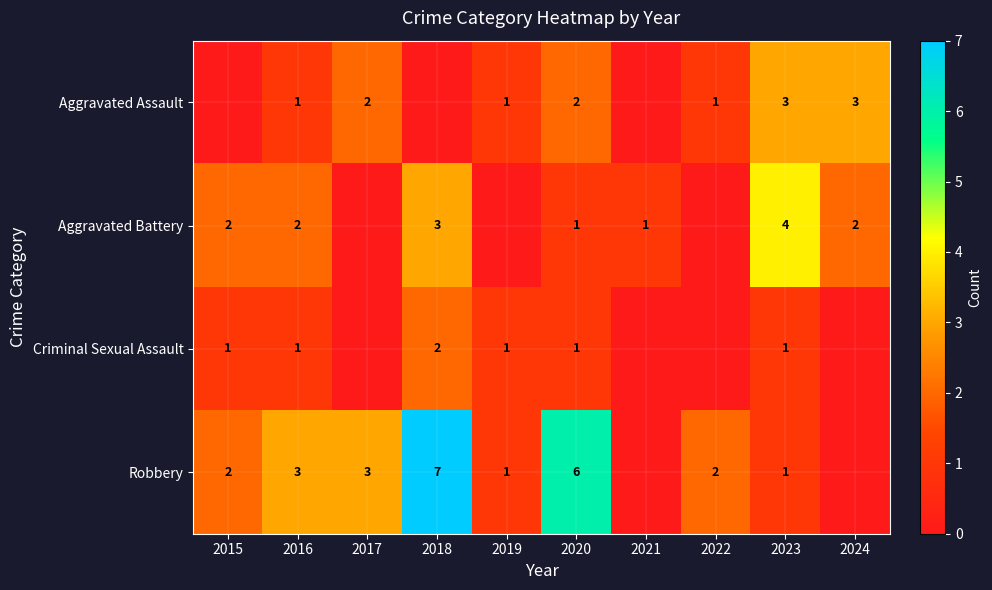

What is the total value across all series at 2023?

9